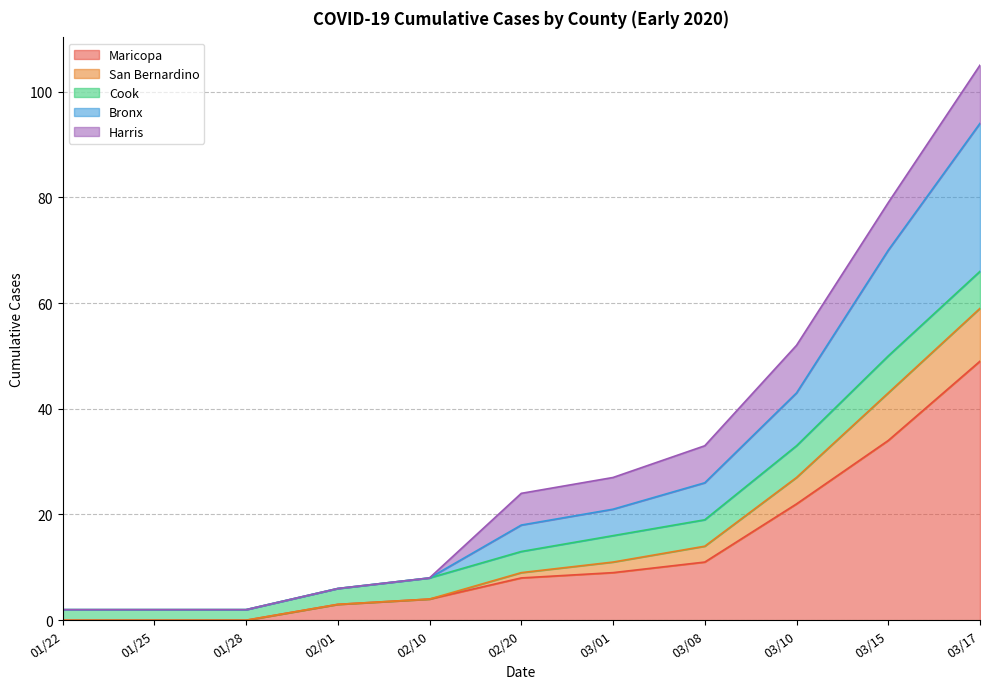

True or false: San Bernardino and Maricopa cross at least once.

False